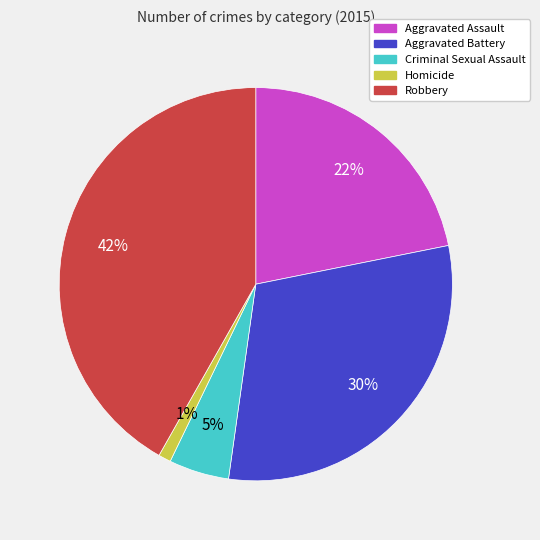

Does any single category account for the majority?

No